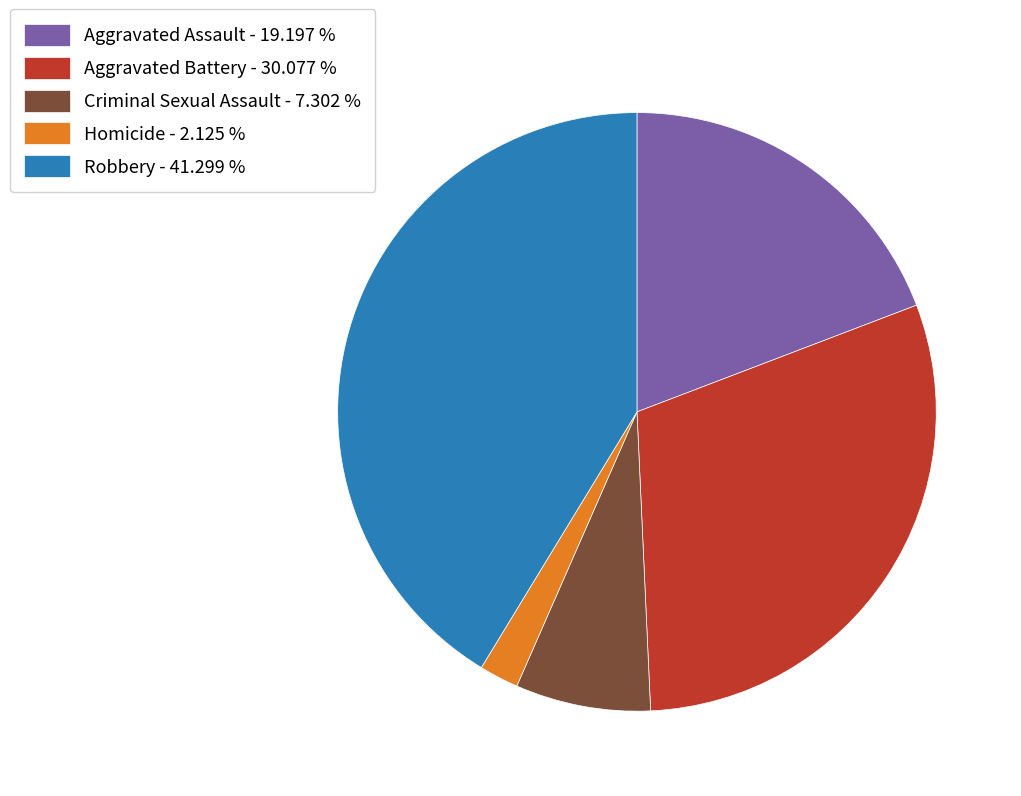

Which has a higher value, Aggravated Battery - 30.077 % or Aggravated Assault - 19.197 %?

Aggravated Battery - 30.077 %